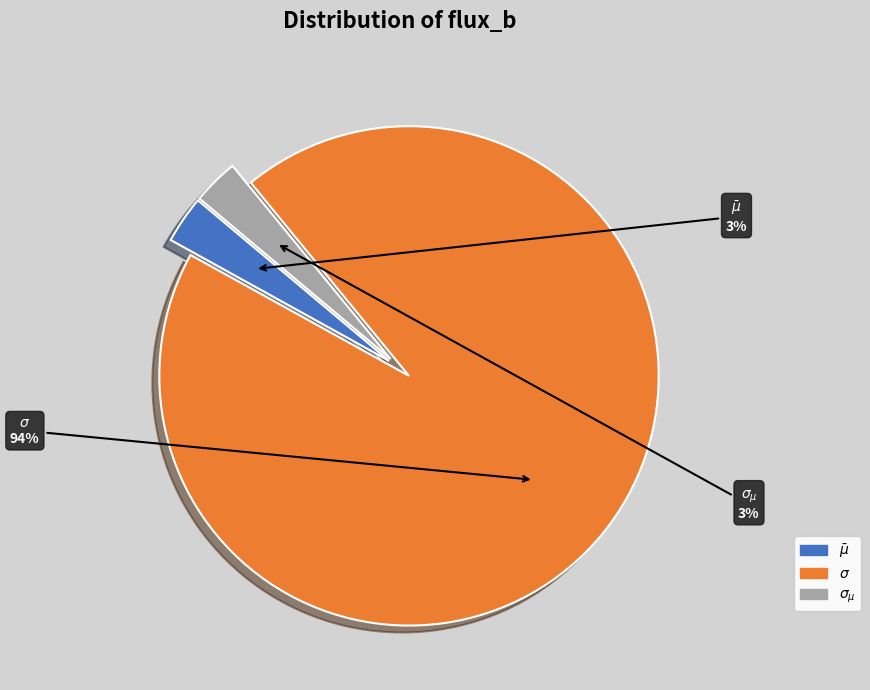

To the nearest percent, what is the difference between the largest and smallest slice percentages?

91%